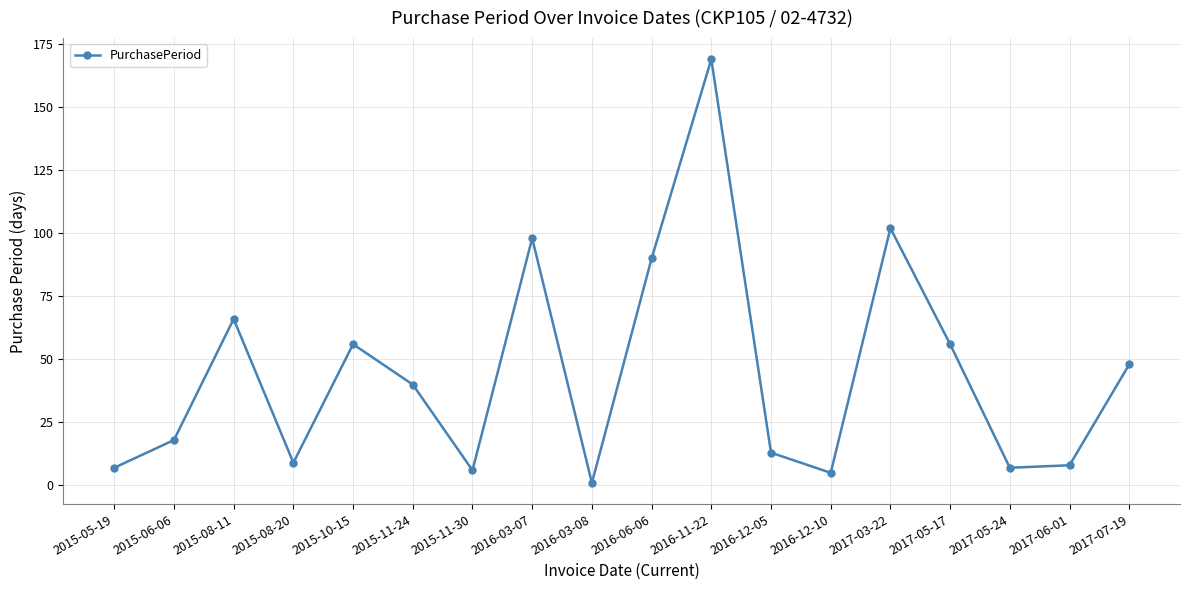

The chart shows a value of 3 at 2016-12-05. True or false?

False